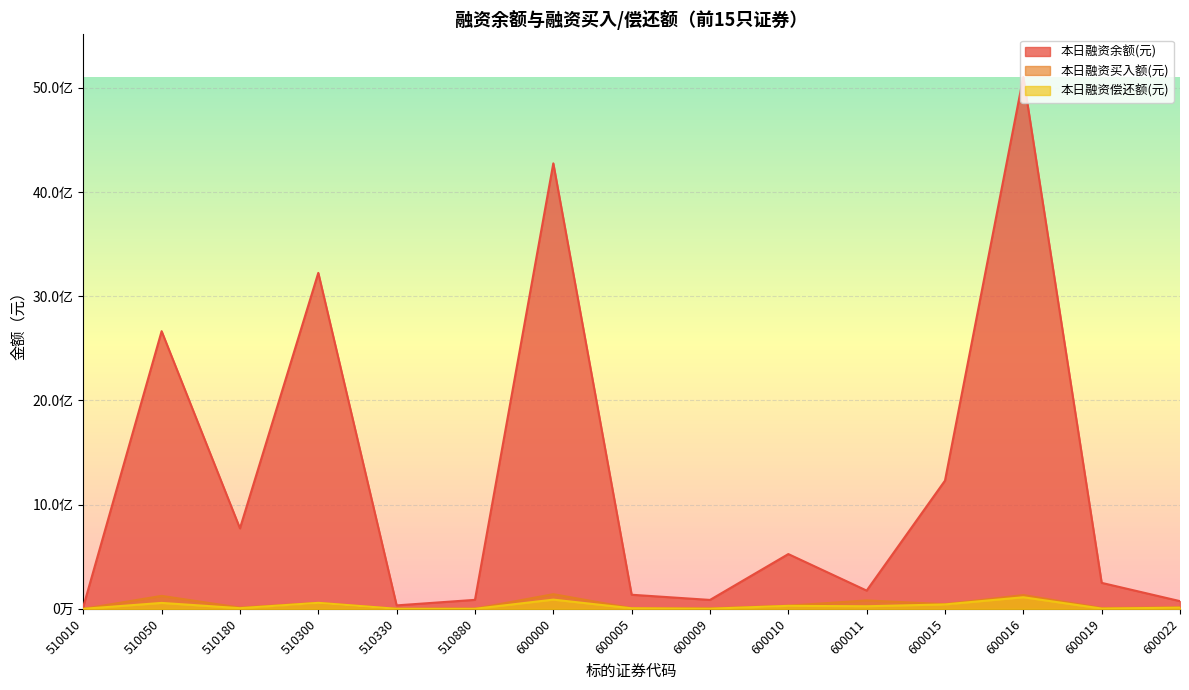

Where does the 本日融资买入额(元) series first go above 13943659?

510050